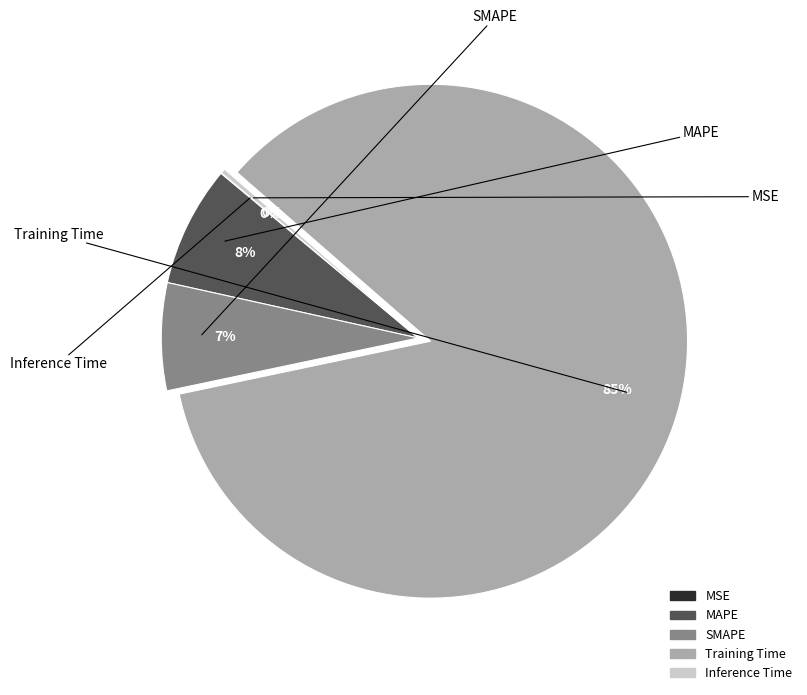

What percentage is the Training Time slice, to the nearest percent?

85%